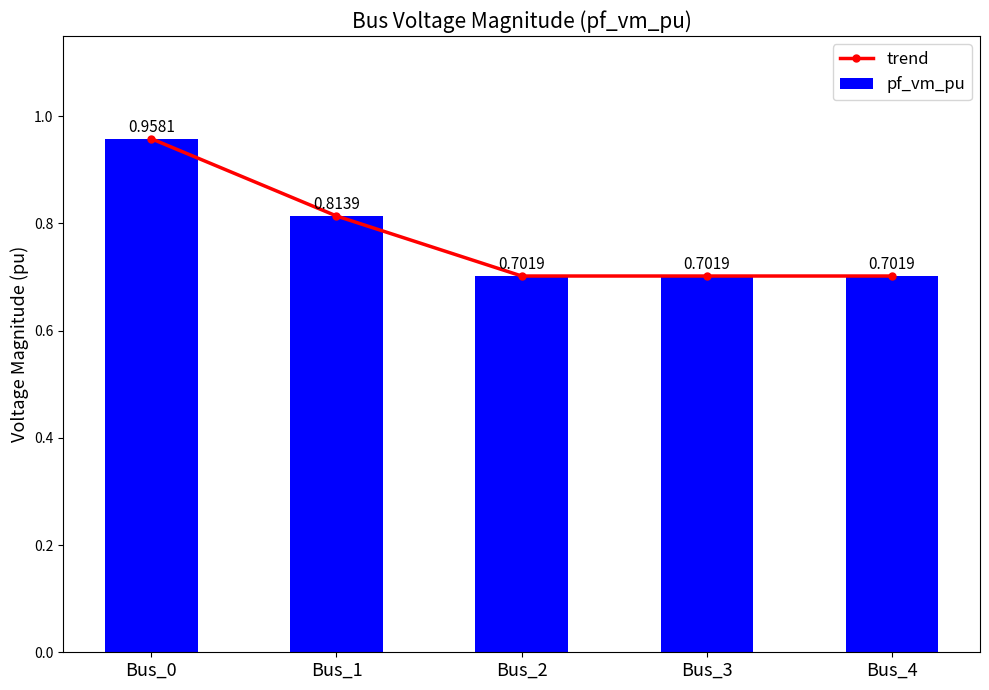

What is the minimum value for pf_vm_pu?

0.7